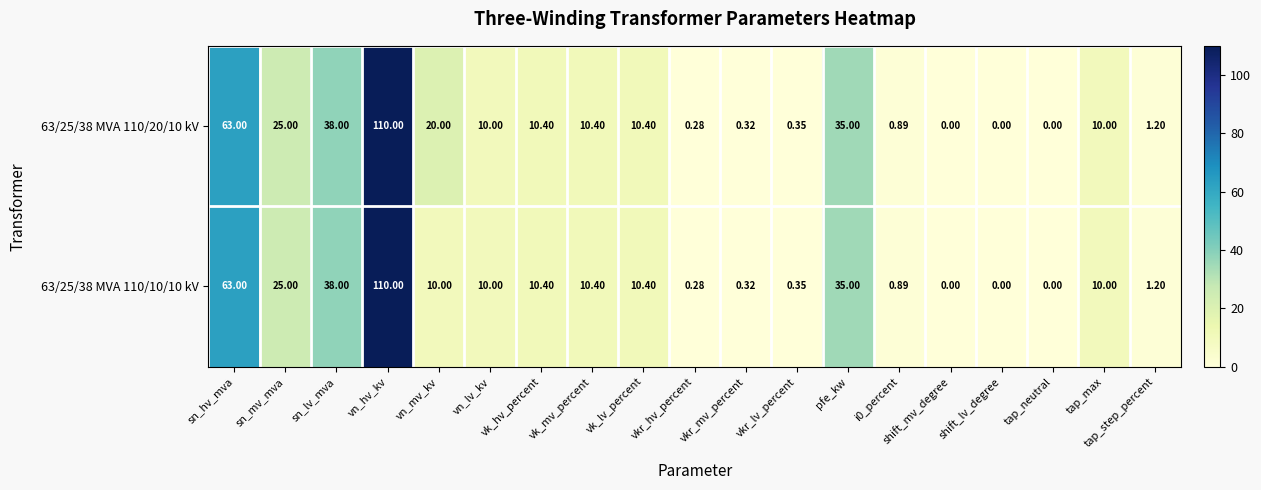

Where is 63/25/38 MVA 110/10/10 kV nearest to the value 55?

sn_hv_mva